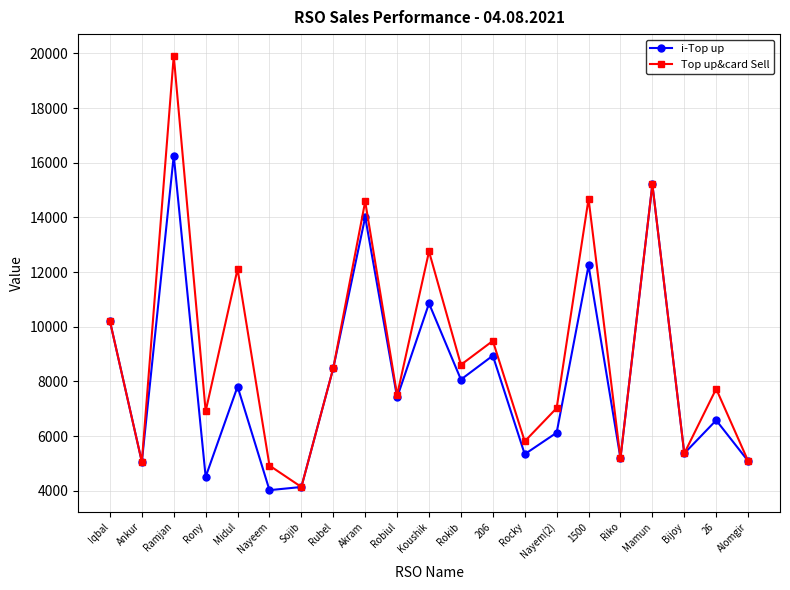

Which series changed the most between 206 and 1500?

Top up&card Sell